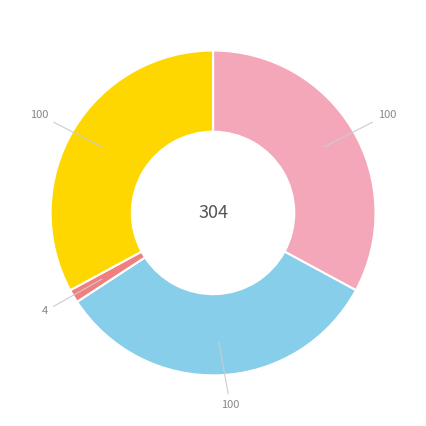

Is there a majority slice in this chart?

No